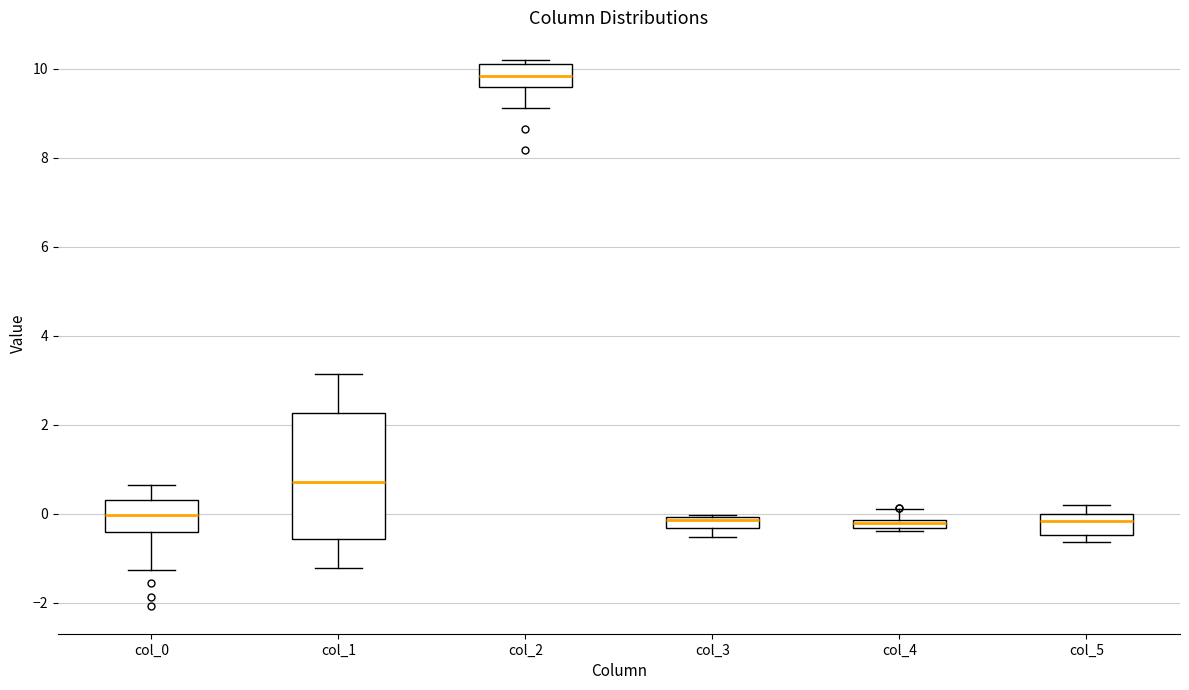

Where does the upper whisker of the box for col_0 end on the y-axis? The values are not printed on the chart, so give them approximately, as read against the axis.

0.6